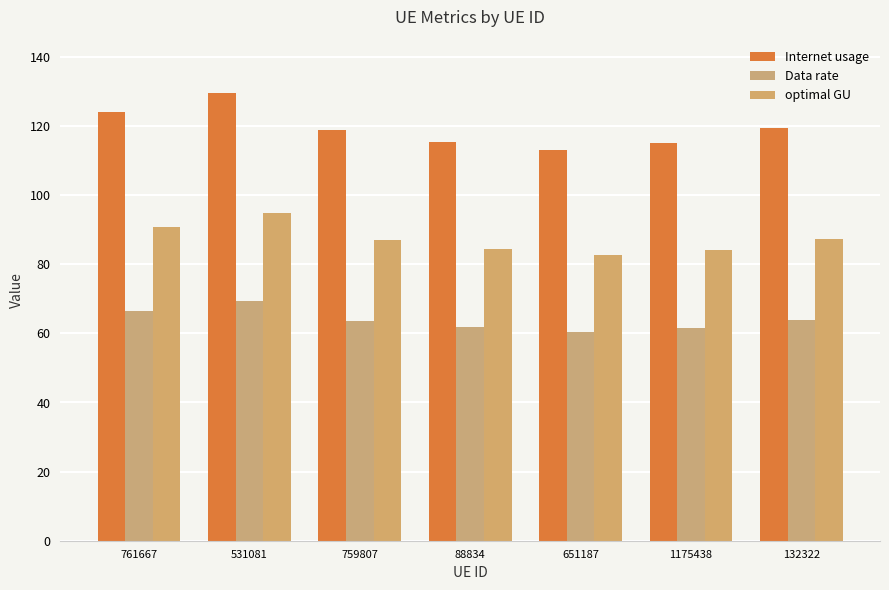

What is the total value across all series at 1175438?

260.7